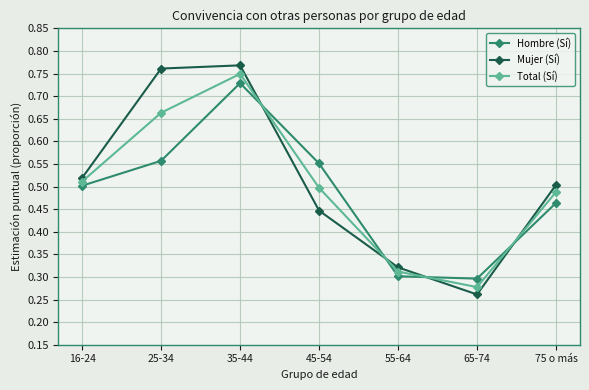

Which series changed the most between 35-44 and 45-54?

Mujer (Sí)